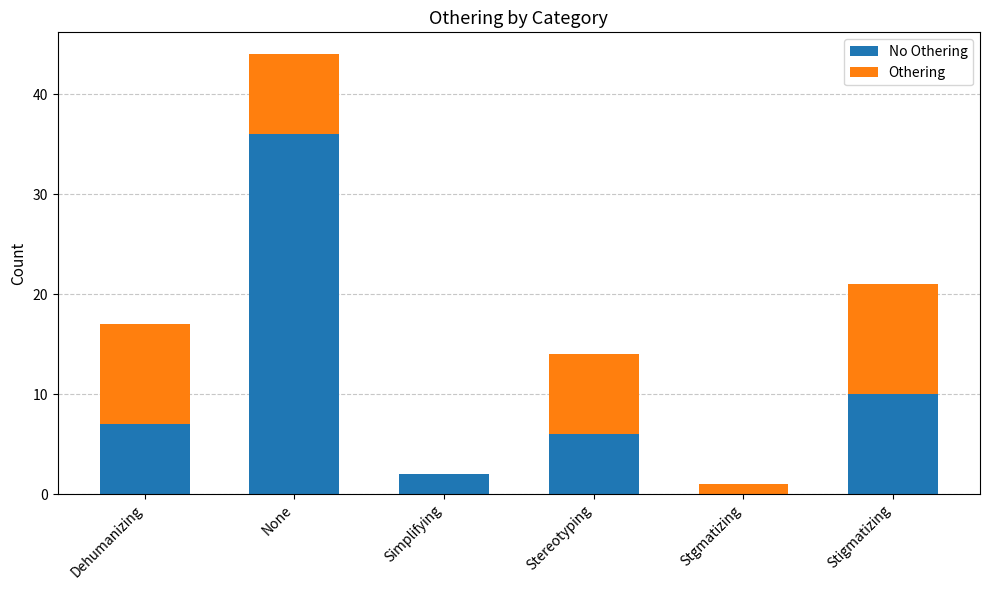

At which category is the sum across all series the highest?

None